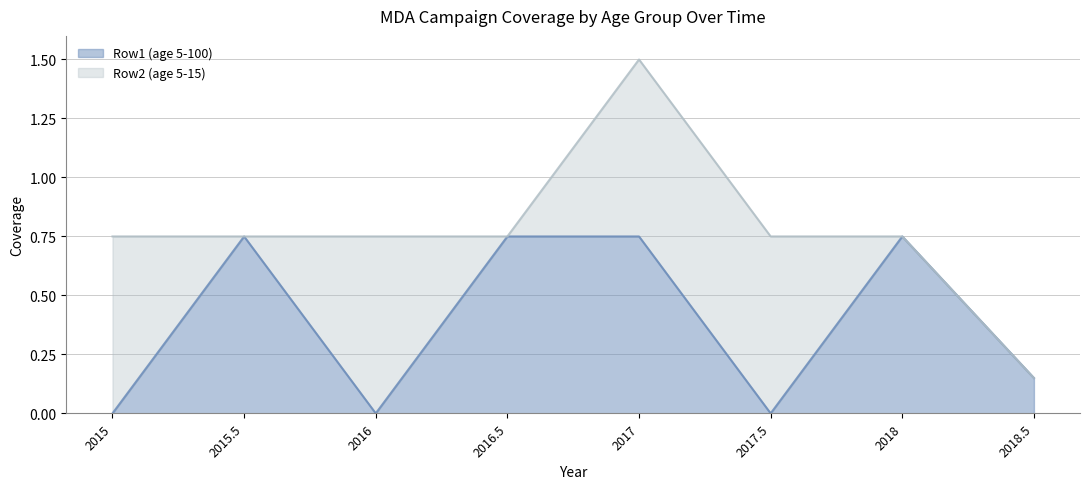

How many data points are above 0?

5